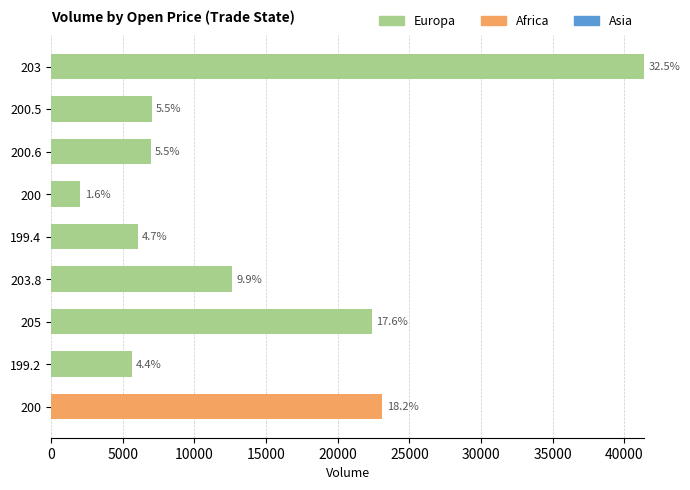

Which series has the widest spread of values?

Europa